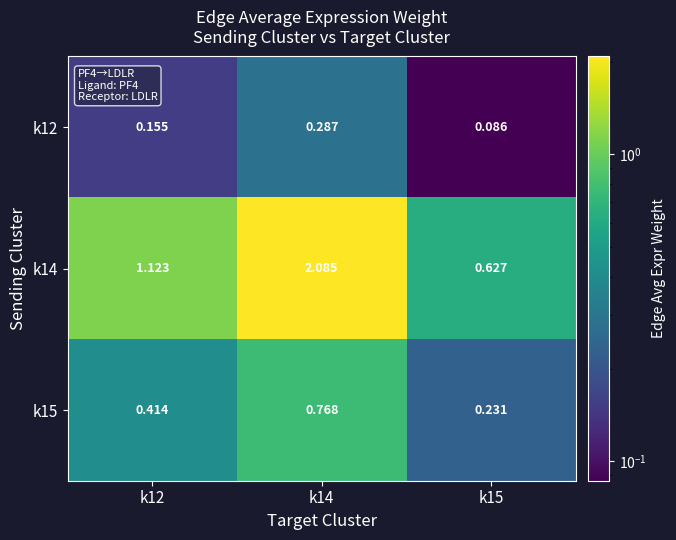

Between k12 and k14, which series saw the biggest shift?

k14